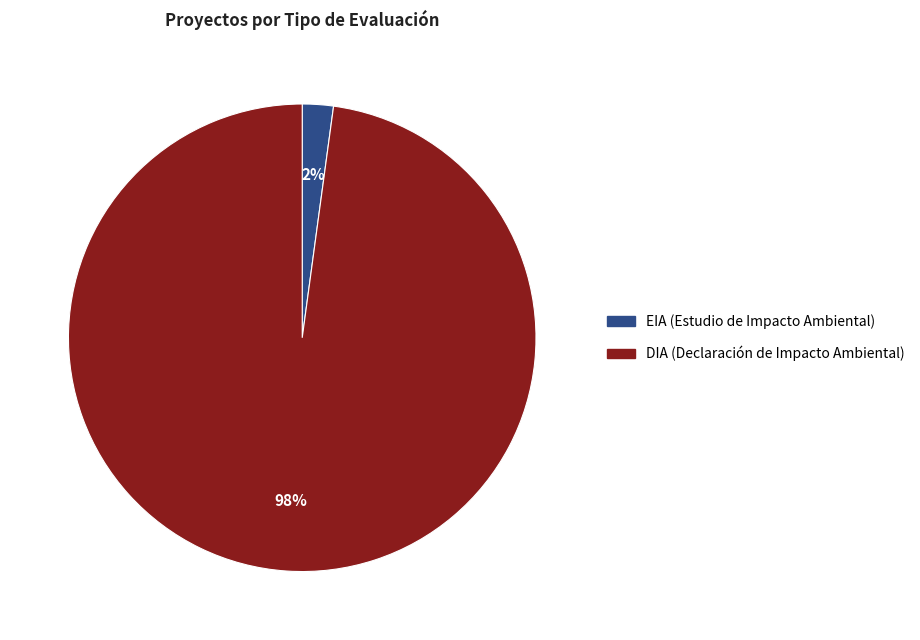

How many segments does this pie chart have?

2